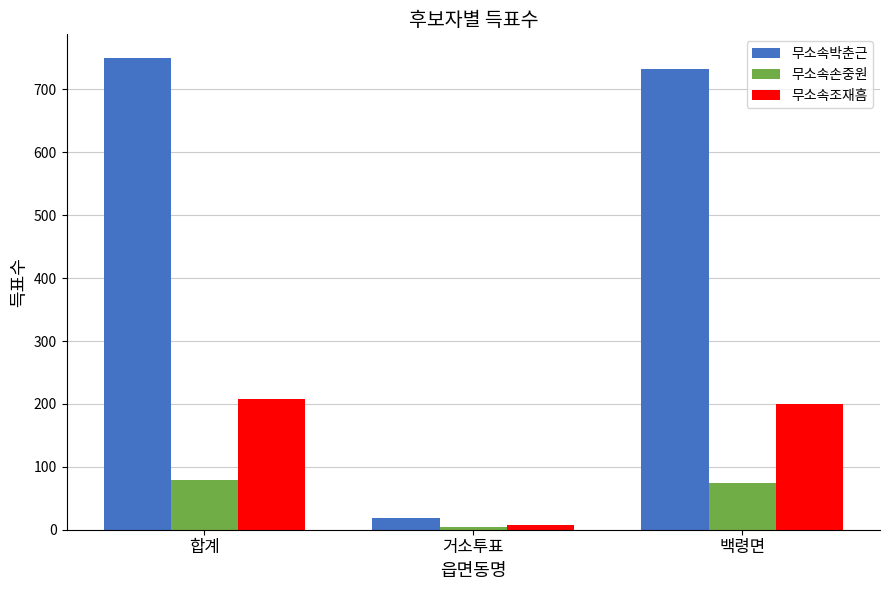

Where is 무소속조재흠 nearest to the value 108?

백령면